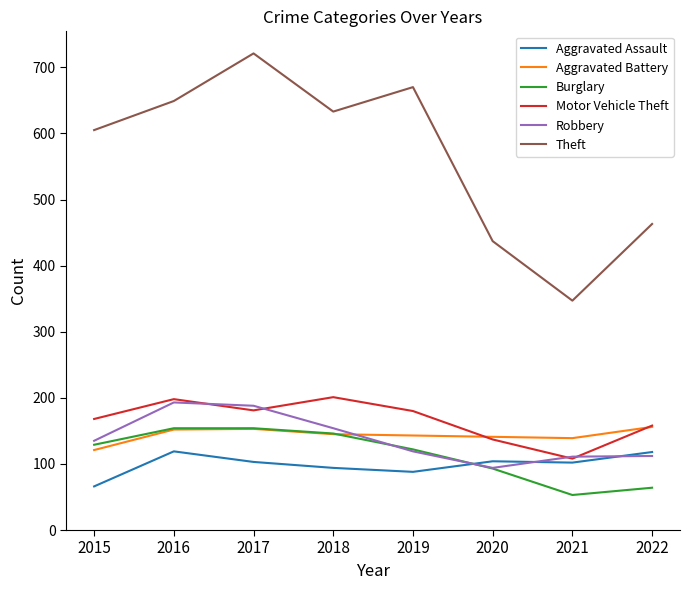

True or false: Aggravated Battery and Theft intersect in this chart.

False